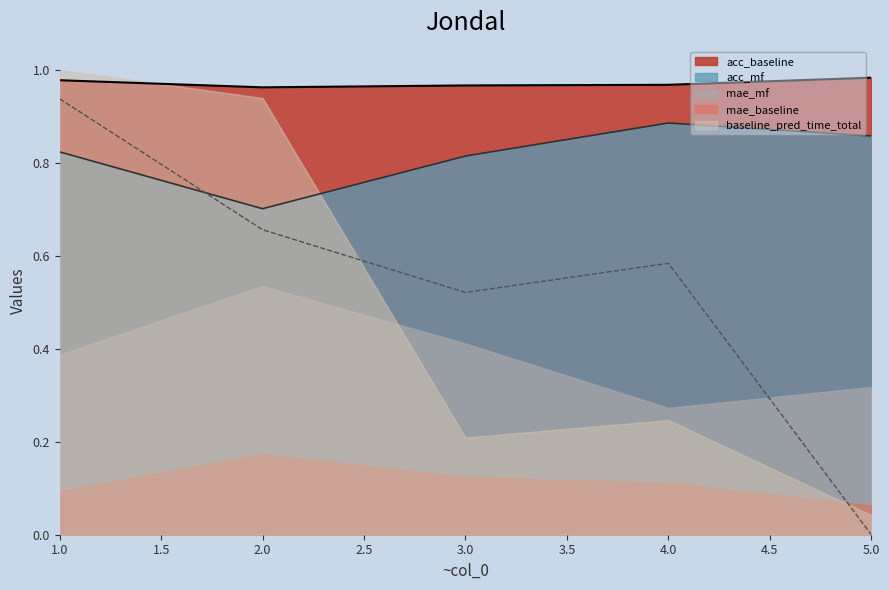

At which label is acc_baseline closest to 0?

2